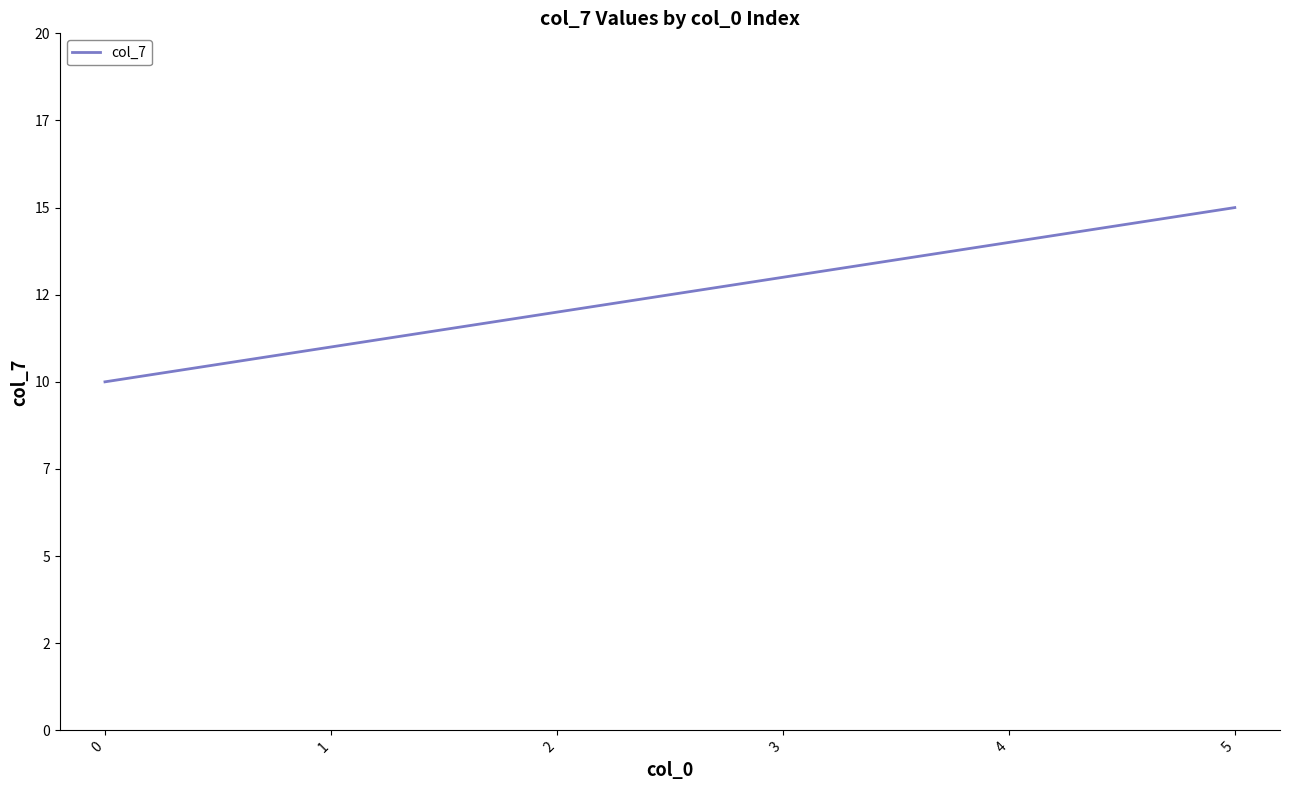

What is the greatest value displayed?

15